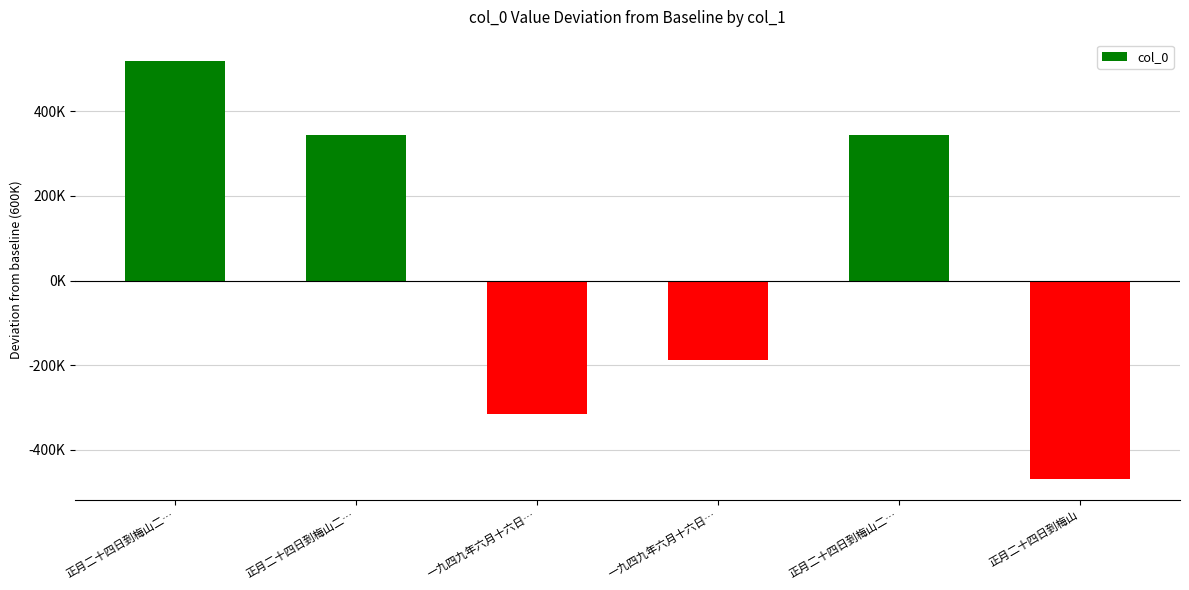

True or false: the data shows 137389 at 正月二十四日到梅山二….

False